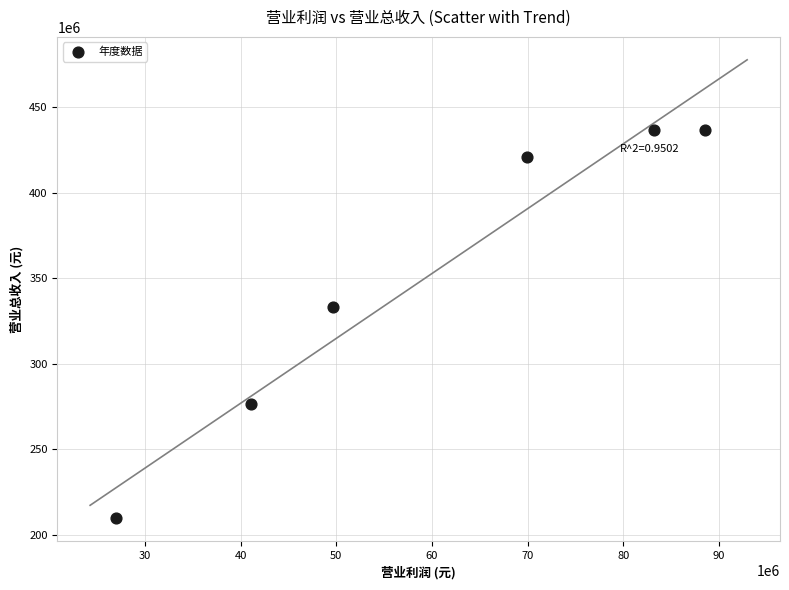

What is the average Y value?

352196727.8